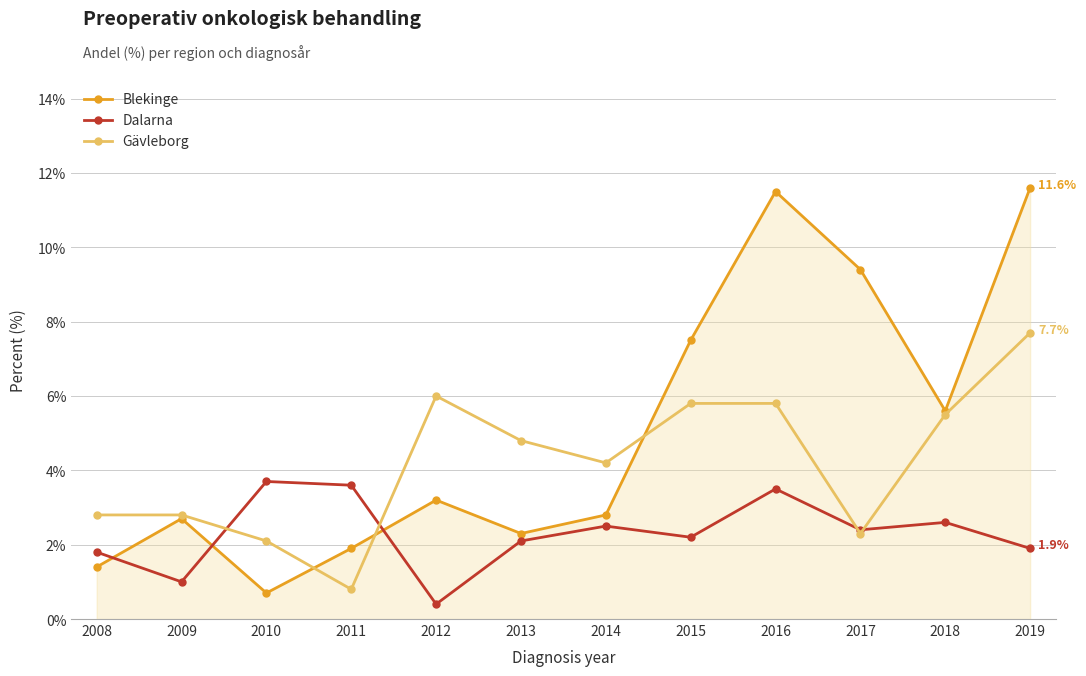

Where is the first local minimum for Gävleborg?

2011